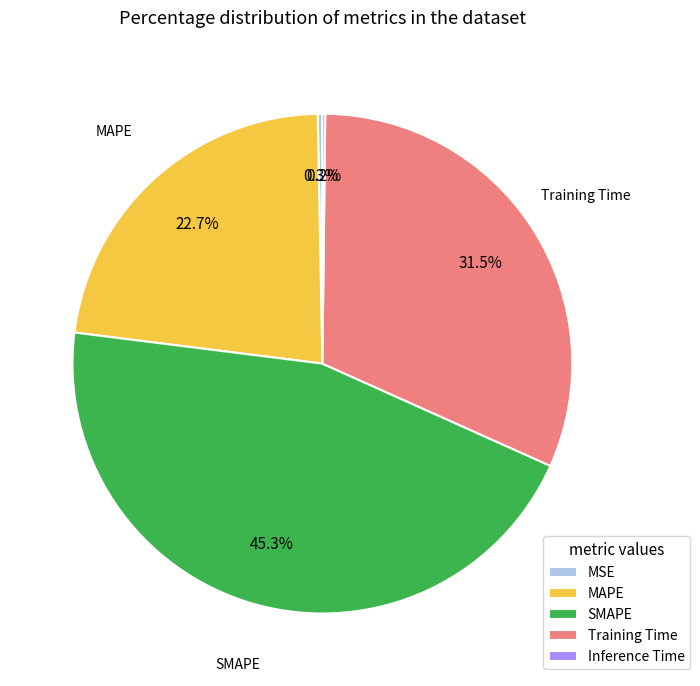

Does any single category account for the majority?

No